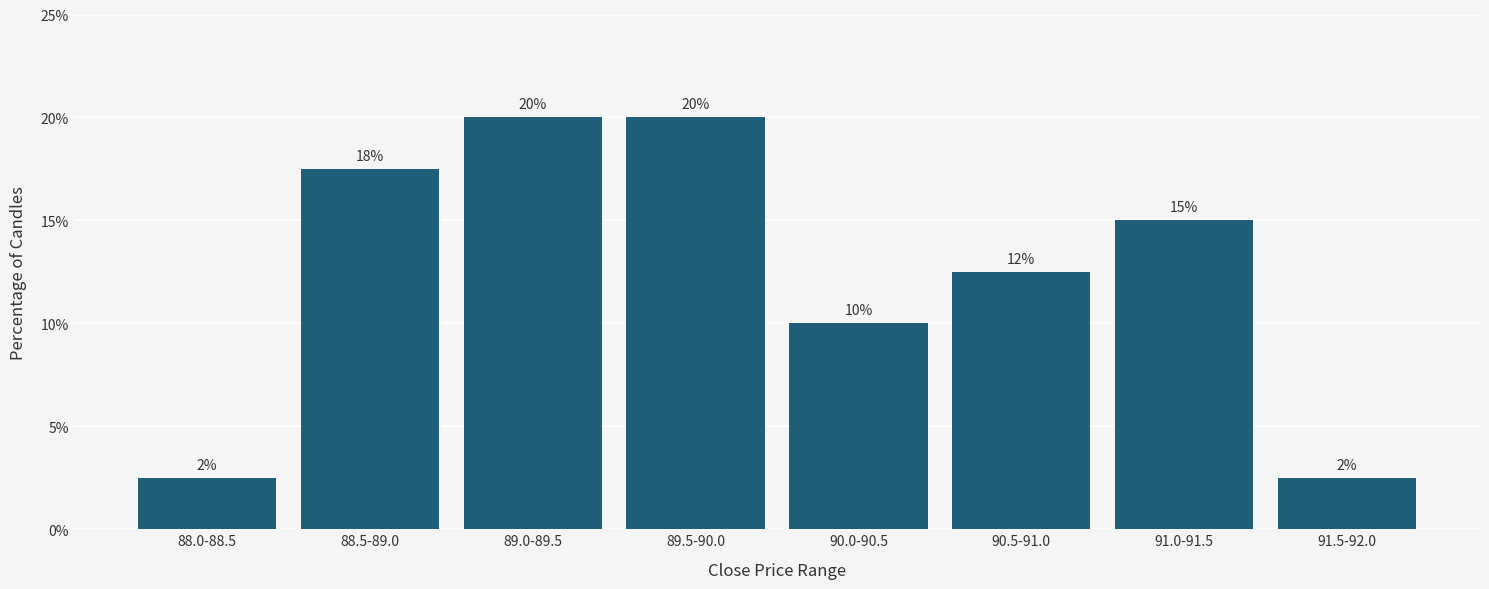

What is the minimum value shown in the chart?

2.5